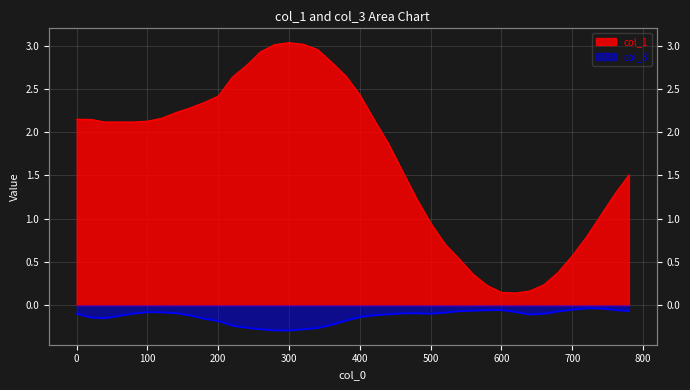

What is the difference between the second highest and minimum values in the col_1 series?

2.9